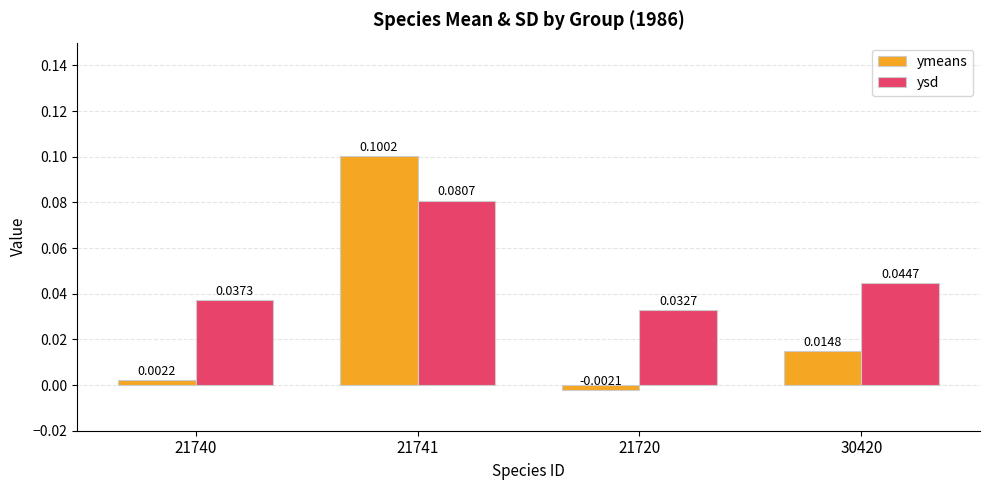

Which series has the largest total across all categories?

ysd